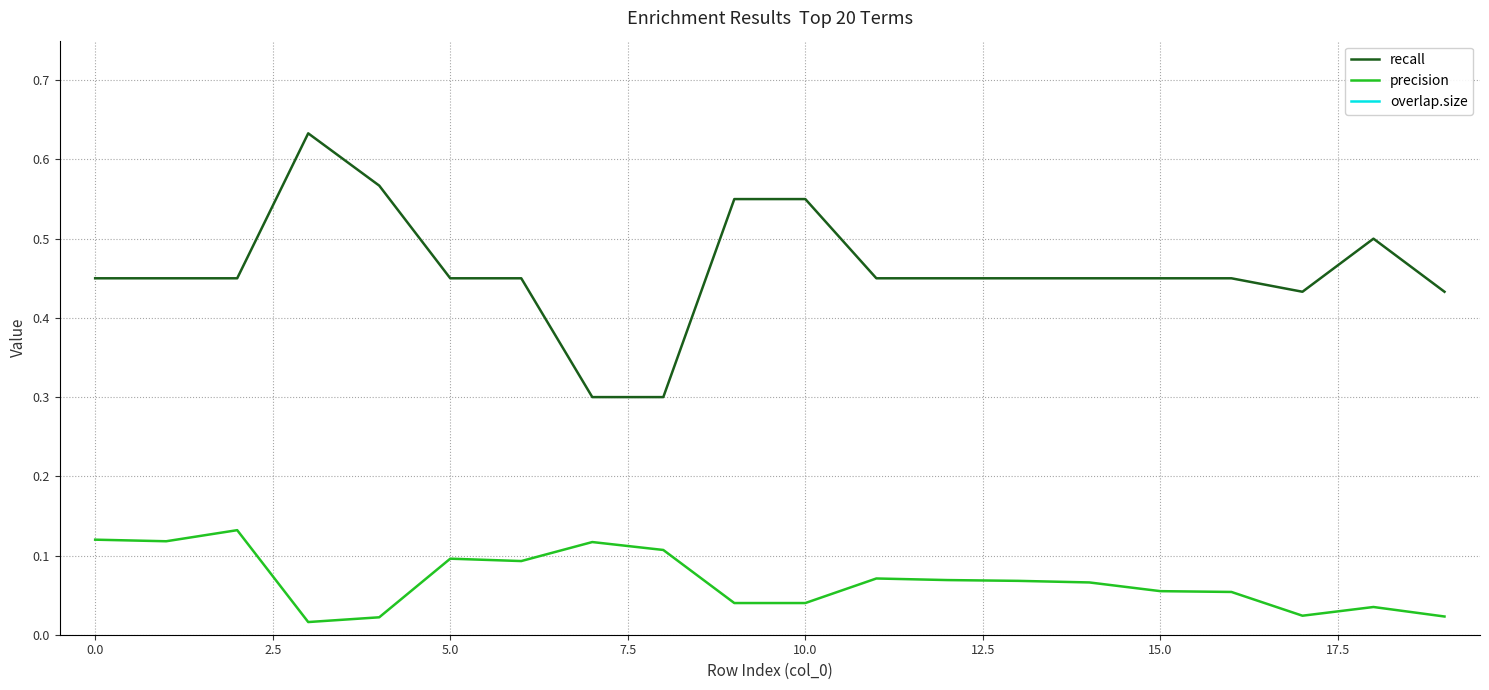

True or false: recall and precision intersect in this chart.

False